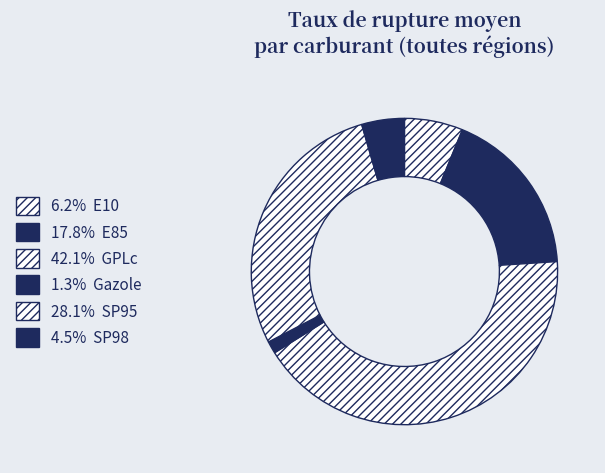

Rank the categories by value from lowest to highest.

Gazole, SP98, E10, E85, SP95, GPLc